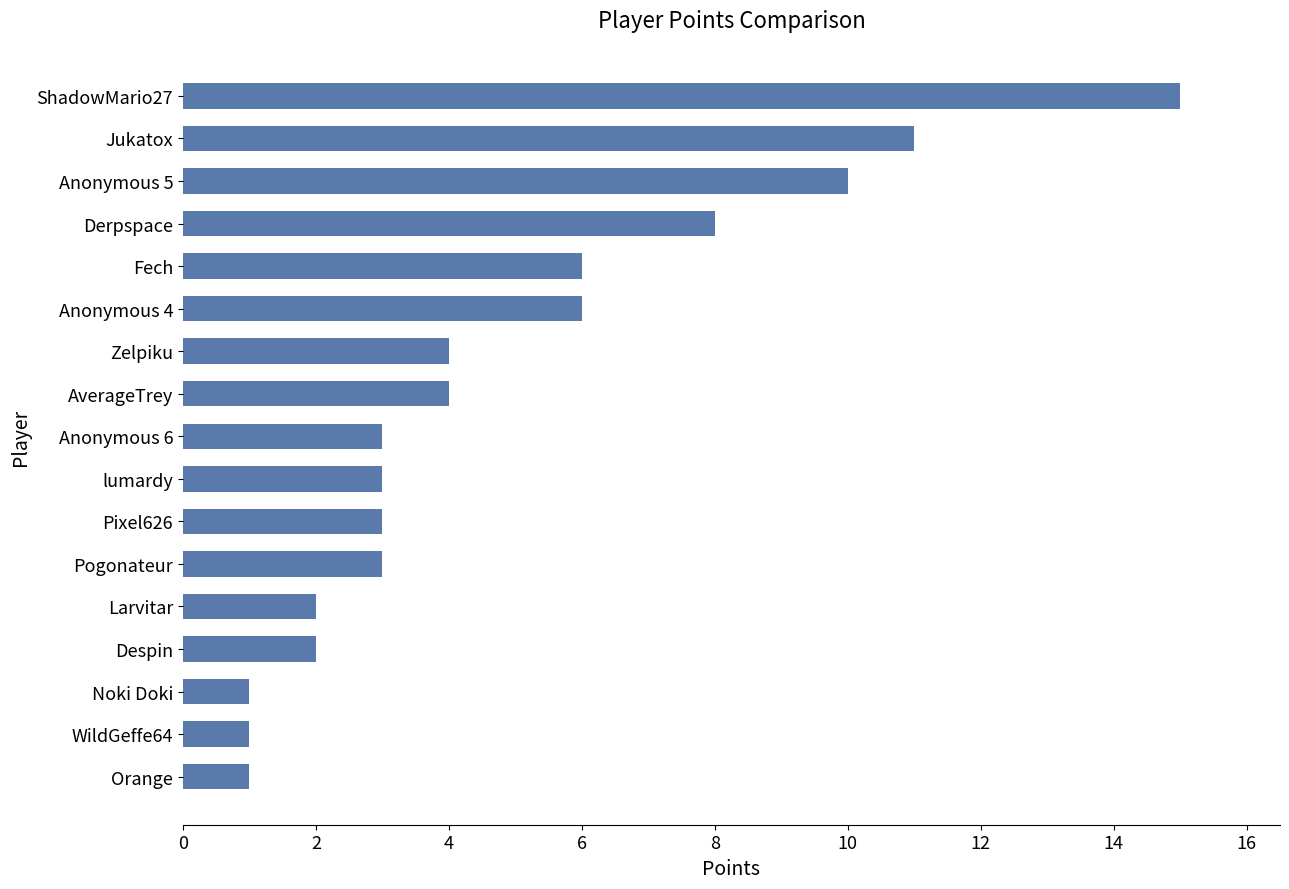

What is the change in value from Larvitar to AverageTrey?

+2